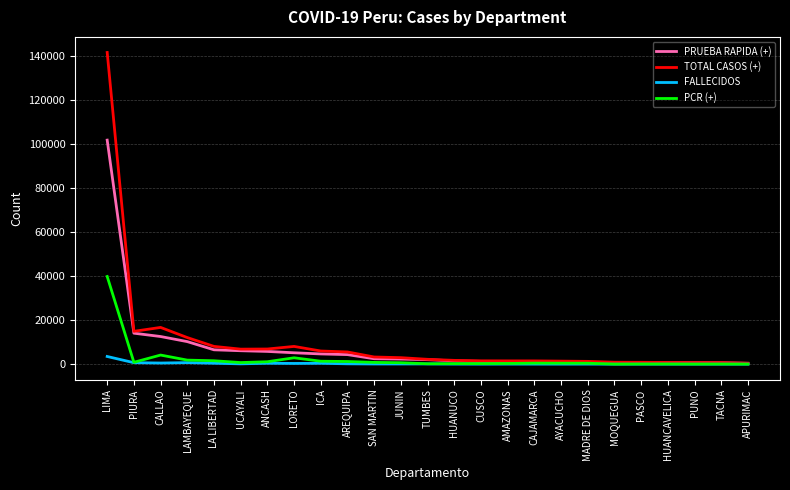

True or false: PRUEBA RAPIDA (+) has a value of 101711 at LIMA.

True